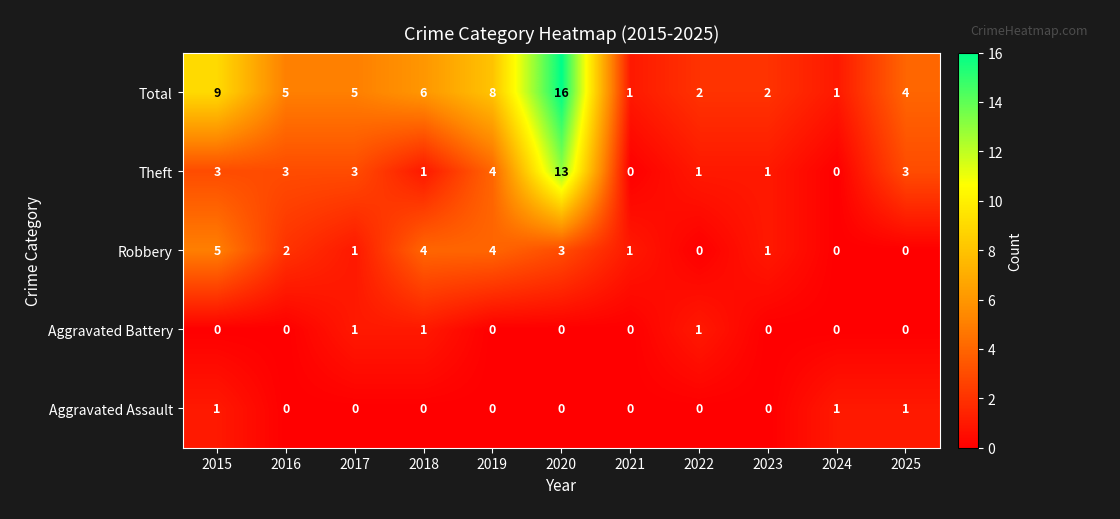

At which category is the sum across all series the highest?

2020